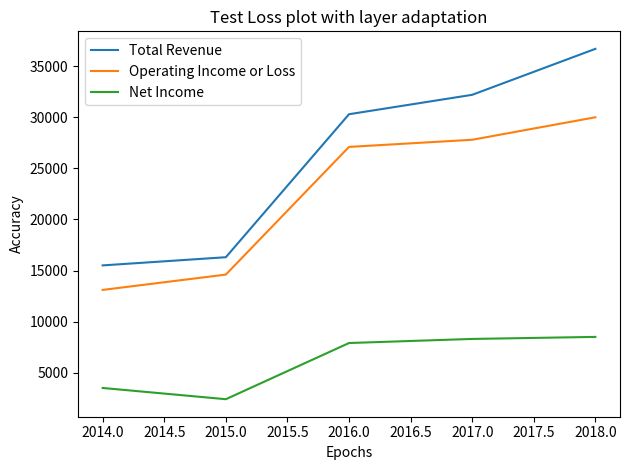

What is the spread (max minus min) of values at 2014.0?

12000